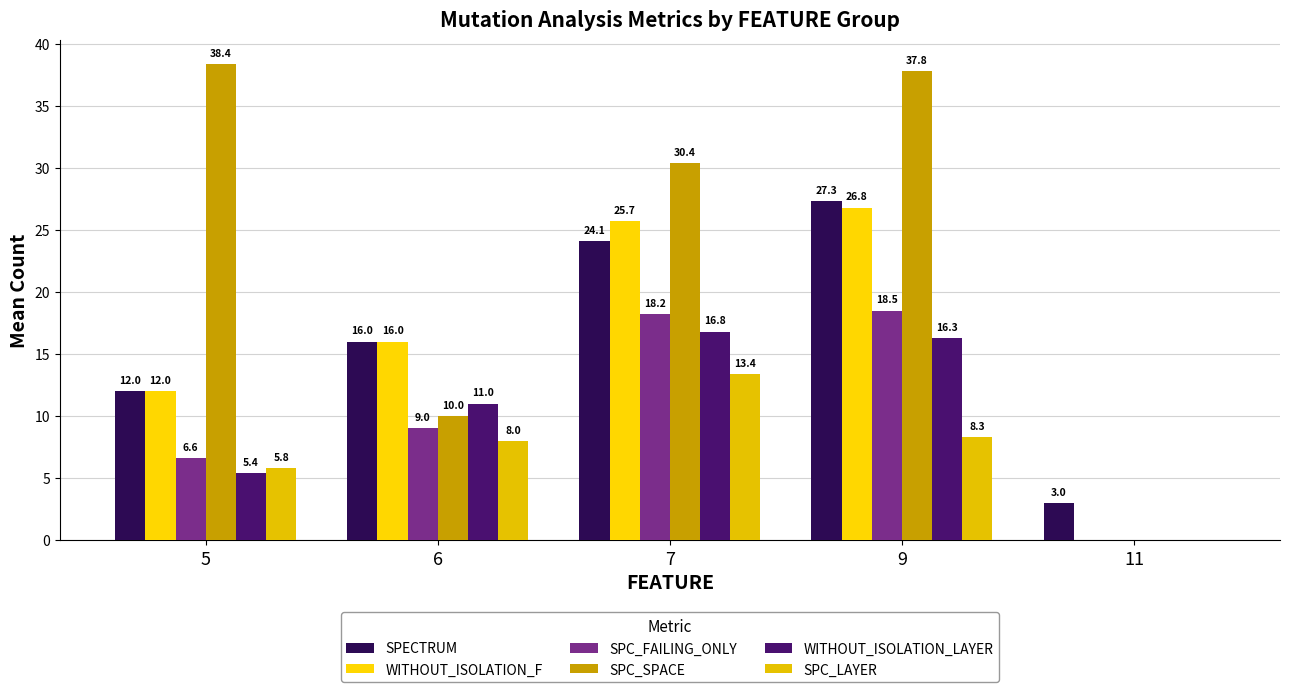

What is the sum of the SPC_SPACE values at 5 and 7?

68.8